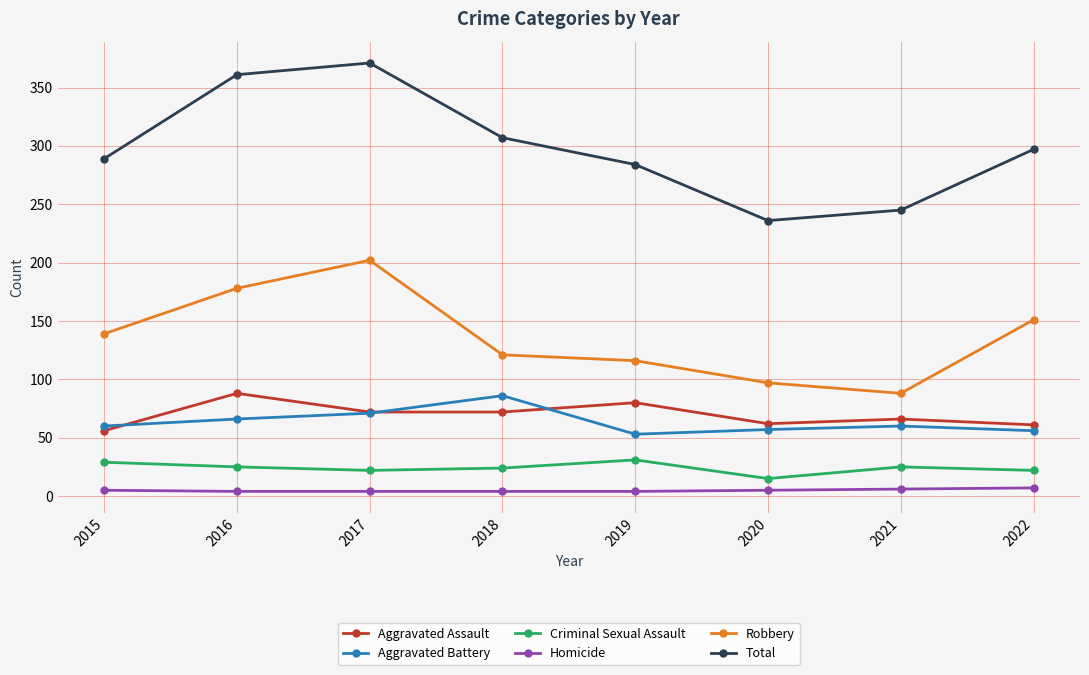

True or false: Aggravated Battery has more than 0 interior local peaks.

True